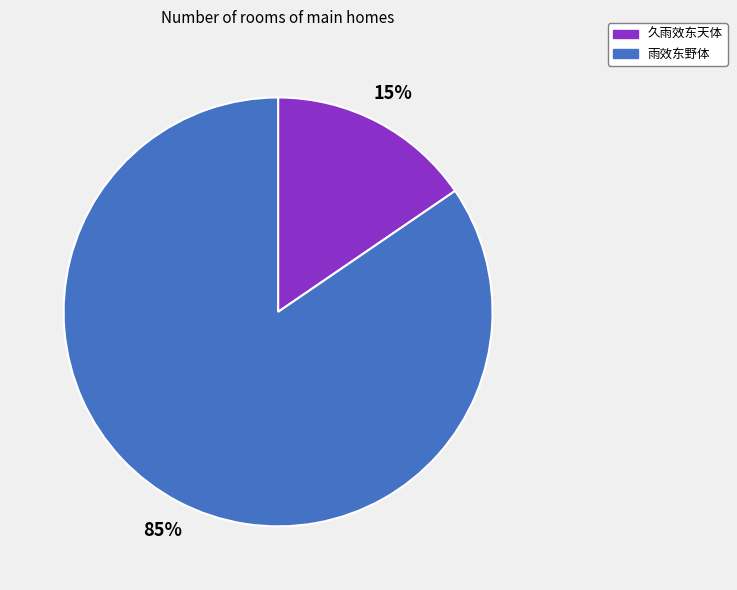

Which slice is the largest?

雨效东野体